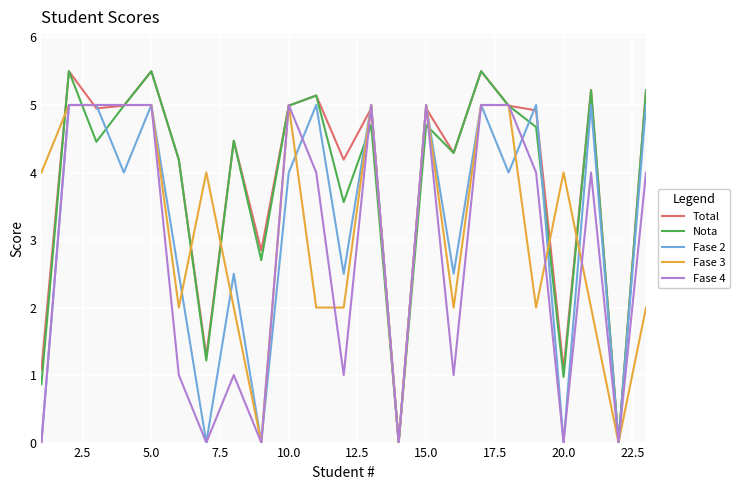

What is the maximum value for Total?

5.5